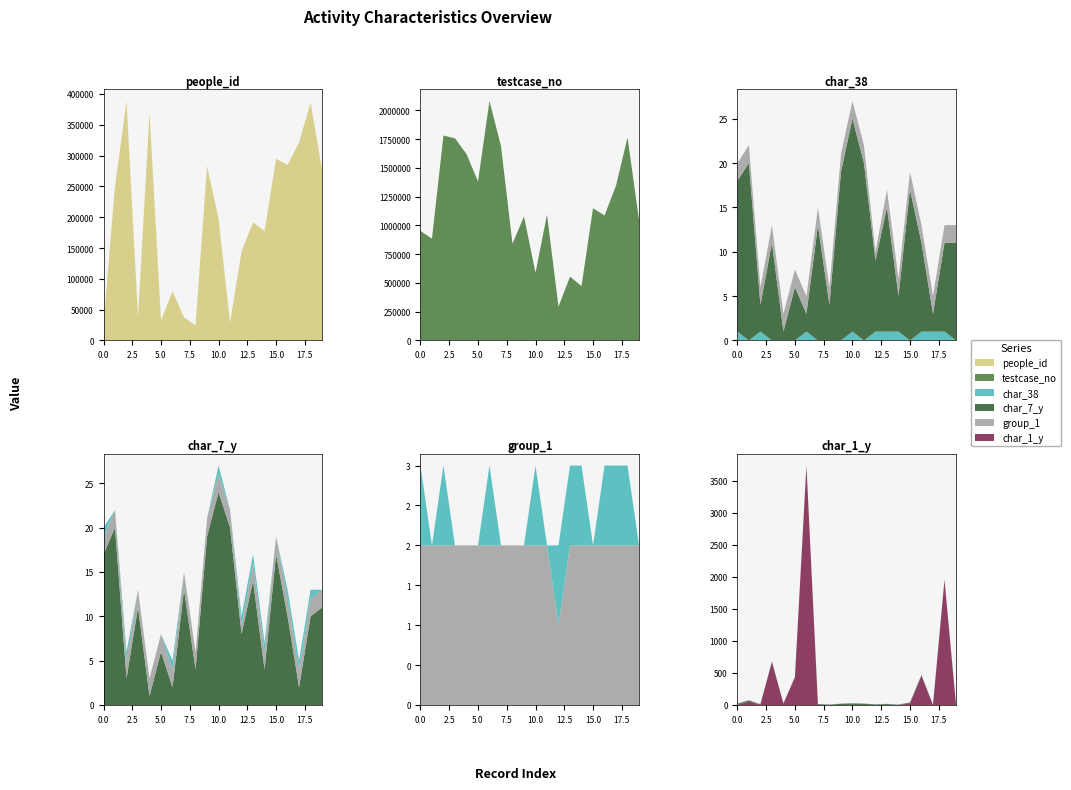

Reading left to right, extract all data points from this chart.

people_id: 26104	250020	388633	38449	370270	32820	79594	37277	24290	283262	197691	28612	144631	191743	177403	294918	284627	321526	385953	277242
testcase_no: 952399	885387	1781556	1757345	1621649	1382416	2082143	1689574	840945	1078469	587633	1094305	294144	554747	472587	1149843	1086021	1346085	1765402	1045634
char_38: 1	0	1	0	0	0	1	0	0	0	1	0	1	1	1	0	1	1	1	0
char_7_y: 17	20	3	11	1	6	2	13	4	19	24	20	8	14	4	17	10	2	10	11
group_1: 2	2	2	2	2	2	2	2	2	2	2	2	1	2	2	2	2	2	2	2
char_1_y: 2	52	8	670	23	432	3732	1	2	1	1	1	1	2	1	23	457	0	1946	1